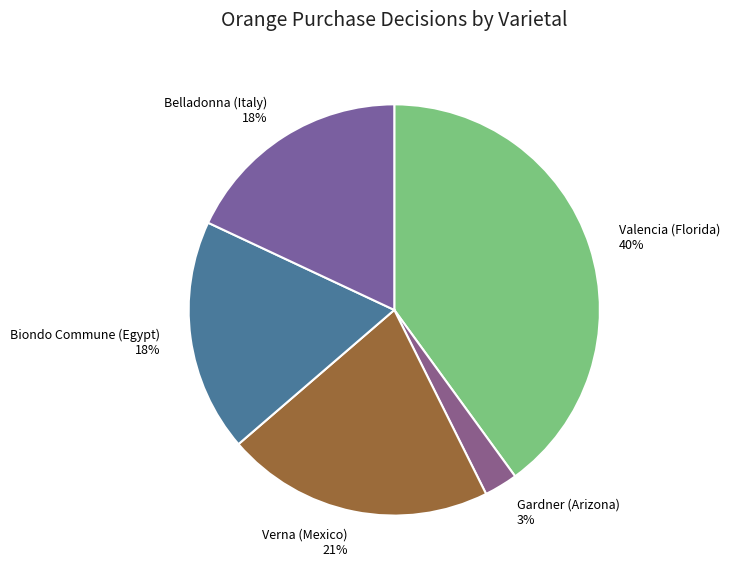

Is there a majority slice in this chart?

No